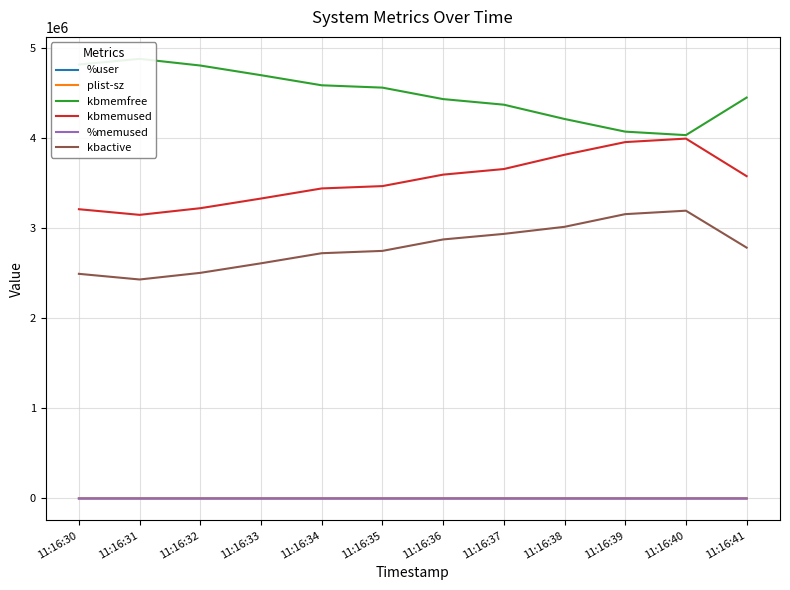

Reading left to right, transcribe all the data shown in this chart.

%user: 11:16:30=90.0	11:16:31=42.3	11:16:32=86.9	11:16:33=91.0	11:16:34=94.5	11:16:35=97.0	11:16:36=96.5	11:16:37=93.5	11:16:38=62.5	11:16:39=78.1	11:16:40=93.0	11:16:41=81.8
plist-sz: 11:16:30=661.0	11:16:31=659.0	11:16:32=662.0	11:16:33=704.0	11:16:34=707.0	11:16:35=710.0	11:16:36=717.0	11:16:37=722.0	11:16:38=725.0	11:16:39=728.0	11:16:40=739.0	11:16:41=673.0
kbmemfree: 11:16:30=4817356.0	11:16:31=4880000.0	11:16:32=4806080.0	11:16:33=4698728.0	11:16:34=4586708.0	11:16:35=4560744.0	11:16:36=4433408.0	11:16:37=4371420.0	11:16:38=4212804.0	11:16:39=4072204.0	11:16:40=4033484.0	11:16:41=4450304.0
kbmemused: 11:16:30=3210960.0	11:16:31=3148316.0	11:16:32=3222236.0	11:16:33=3329588.0	11:16:34=3441608.0	11:16:35=3467572.0	11:16:36=3594908.0	11:16:37=3656896.0	11:16:38=3815512.0	11:16:39=3956112.0	11:16:40=3994832.0	11:16:41=3578012.0
%memused: 11:16:30=40.0	11:16:31=39.2	11:16:32=40.1	11:16:33=41.5	11:16:34=42.9	11:16:35=43.2	11:16:36=44.8	11:16:37=45.5	11:16:38=47.5	11:16:39=49.3	11:16:40=49.8	11:16:41=44.6
kbactive: 11:16:30=2493612.0	11:16:31=2430856.0	11:16:32=2504504.0	11:16:33=2610480.0	11:16:34=2722548.0	11:16:35=2748268.0	11:16:36=2875416.0	11:16:37=2937096.0	11:16:38=3015516.0	11:16:39=3156244.0	11:16:40=3194576.0	11:16:41=2784708.0